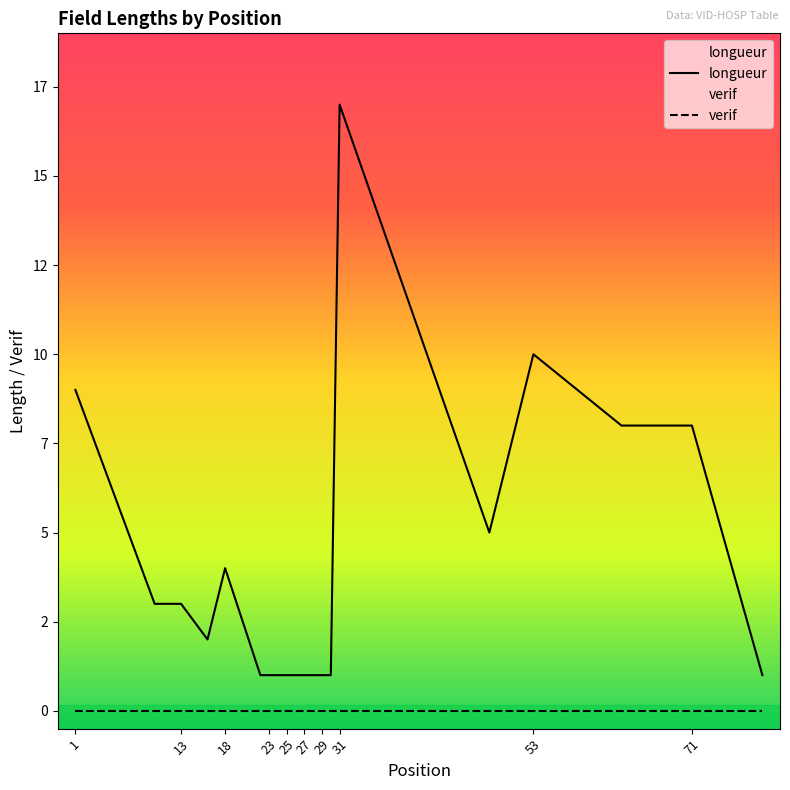

At which label is longueur closest to 9?

1